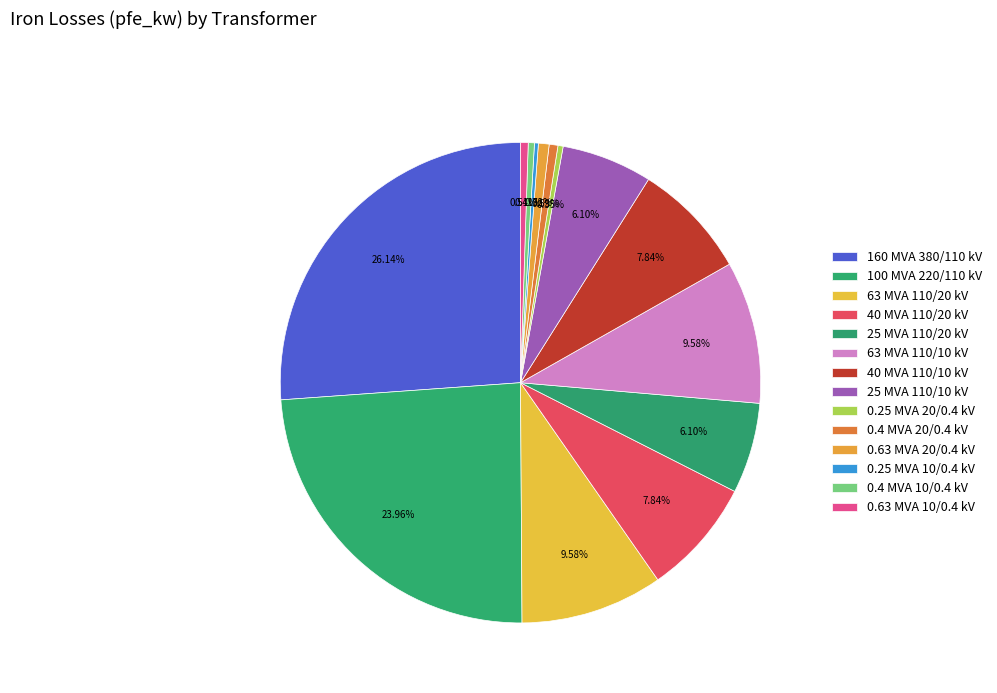

What is the change in value from 63 MVA 110/20 kV to 0.4 MVA 20/0.4 kV?

-20.6